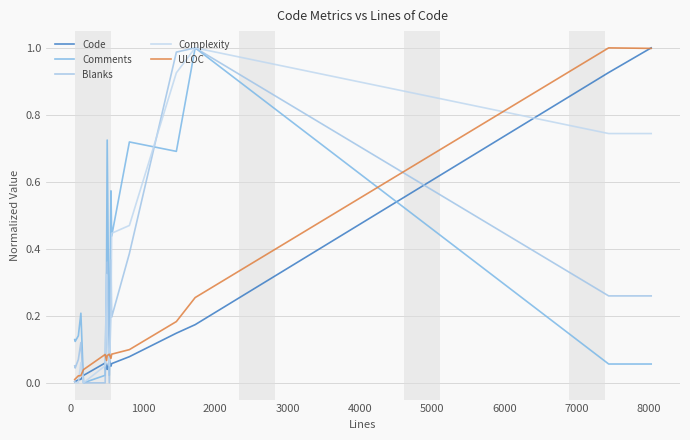

What are all the series names shown in the legend?

Code, Comments, Blanks, Complexity, ULOC